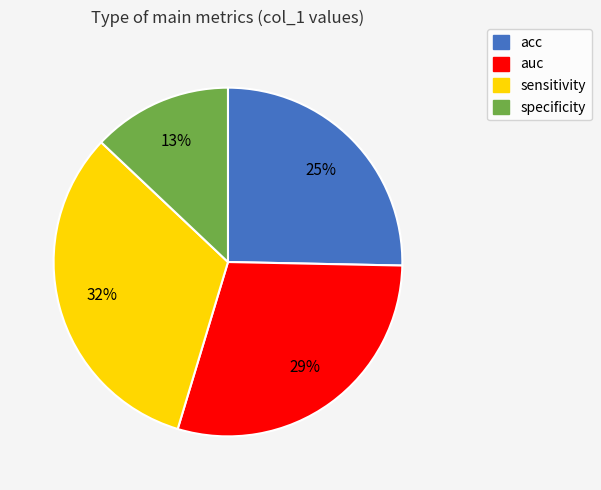

To the nearest percent, what is the combined percentage of specificity and auc?

42%